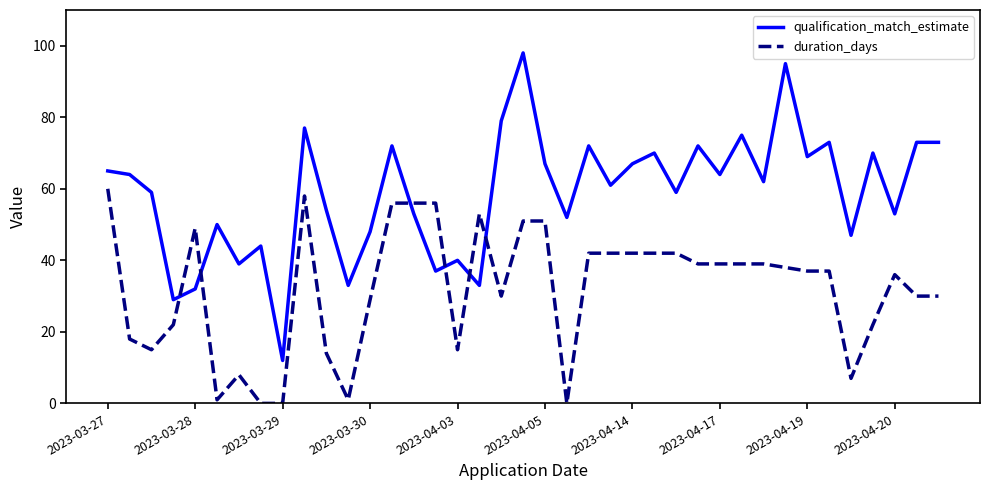

Does the chart have visible grid lines?

No